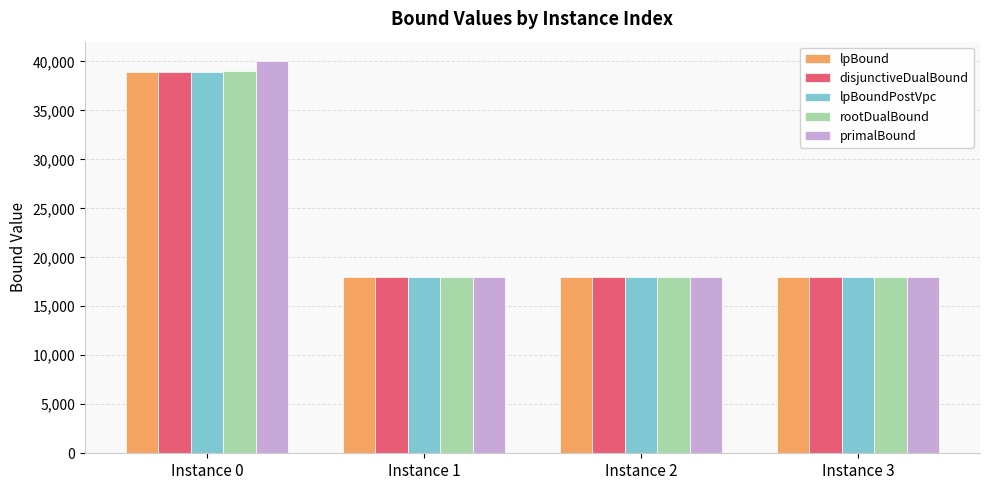

Is it true that disjunctiveDualBound equals 17947.6 at Instance 3?

True